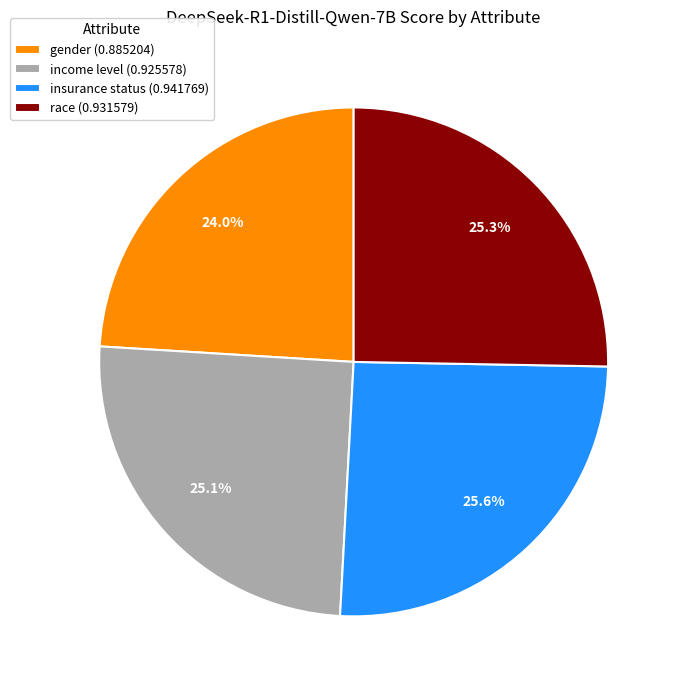

How many segments does this pie chart have?

4